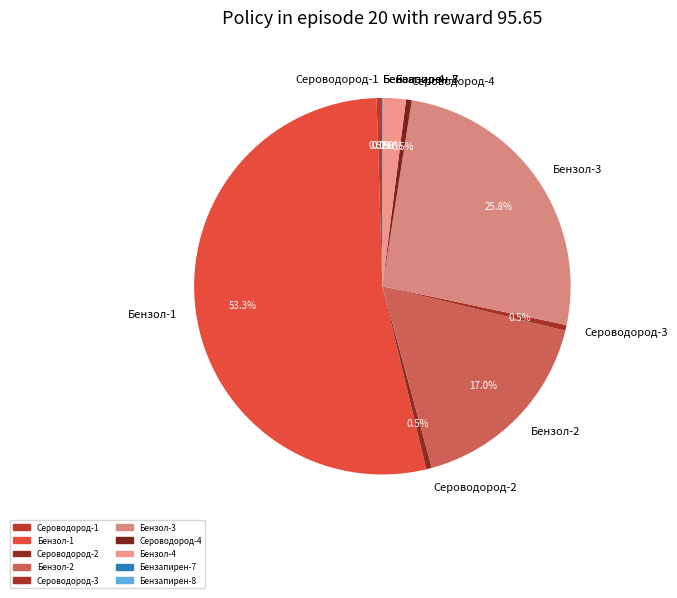

To the nearest percent, what portion does Бензол-2 represent?

17%